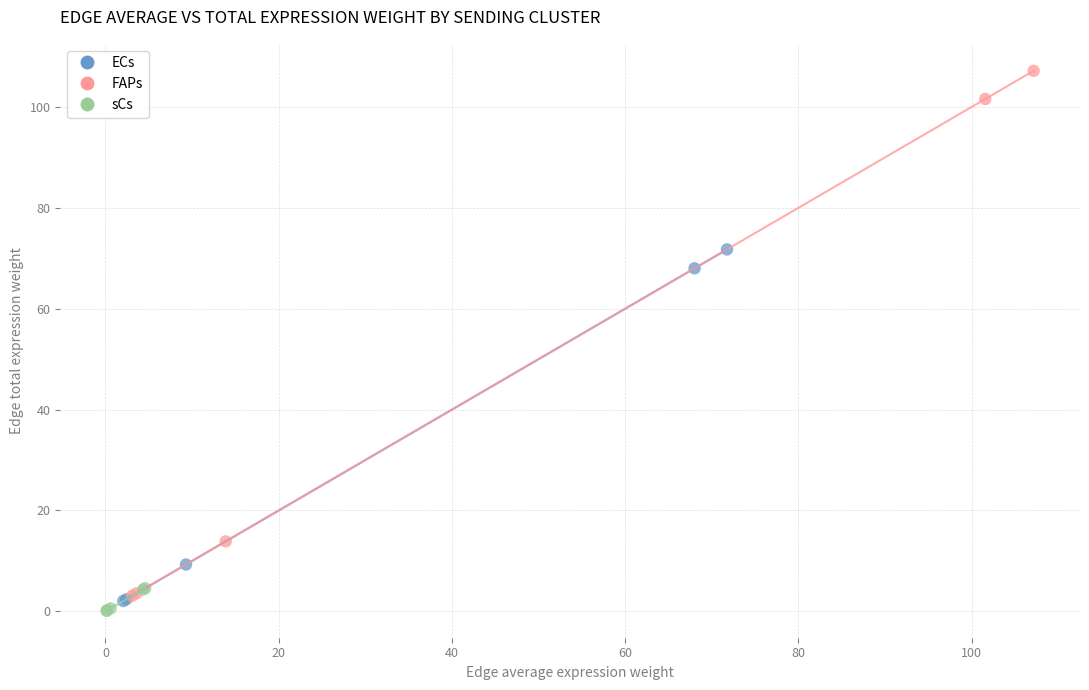

Which series has the largest Y range (max minus min)?

FAPs